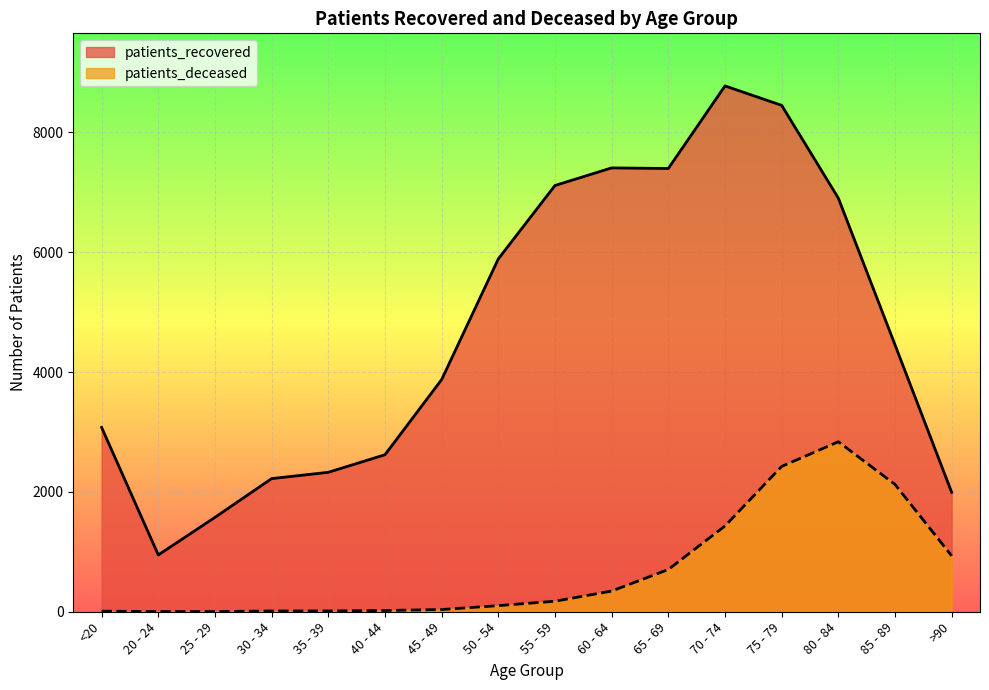

The patients_deceased series shows 10 at 40 - 44. True or false?

False